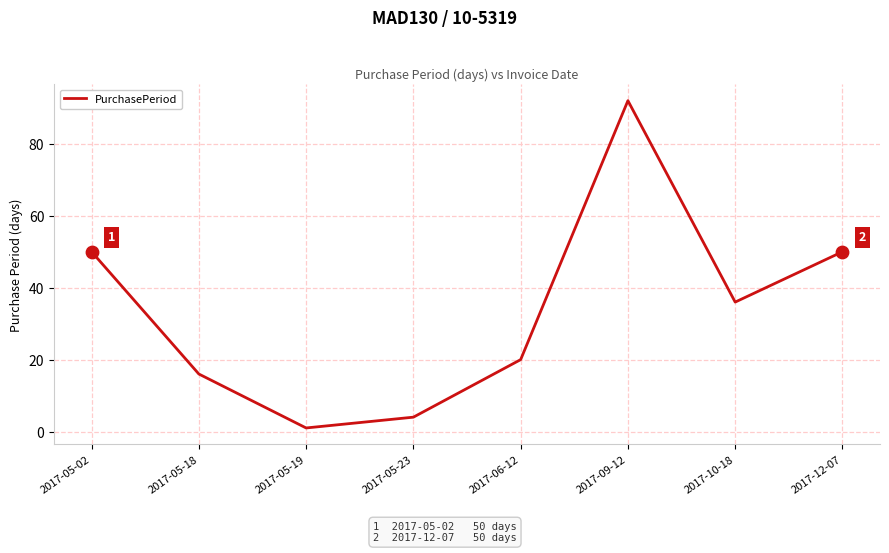

What is the ratio of the value at 2017-09-12 to the value at 2017-10-18?

2.6